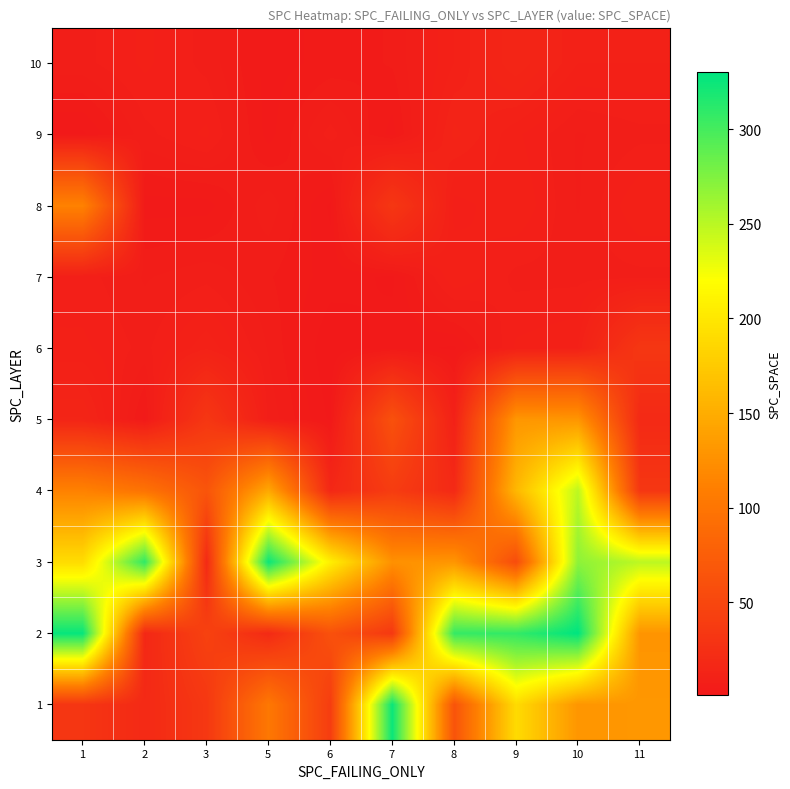

How many data points does each series have?

10